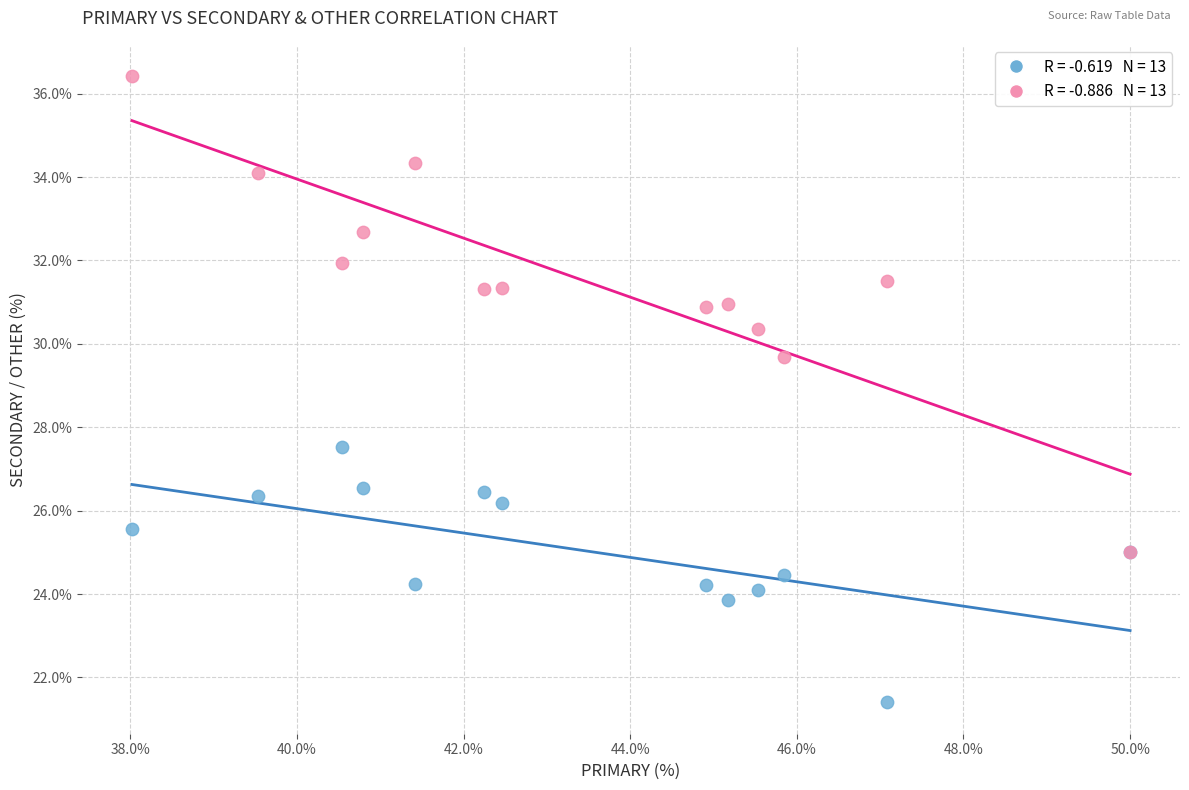

Across all series, what Y value is closest to 28?

27.5